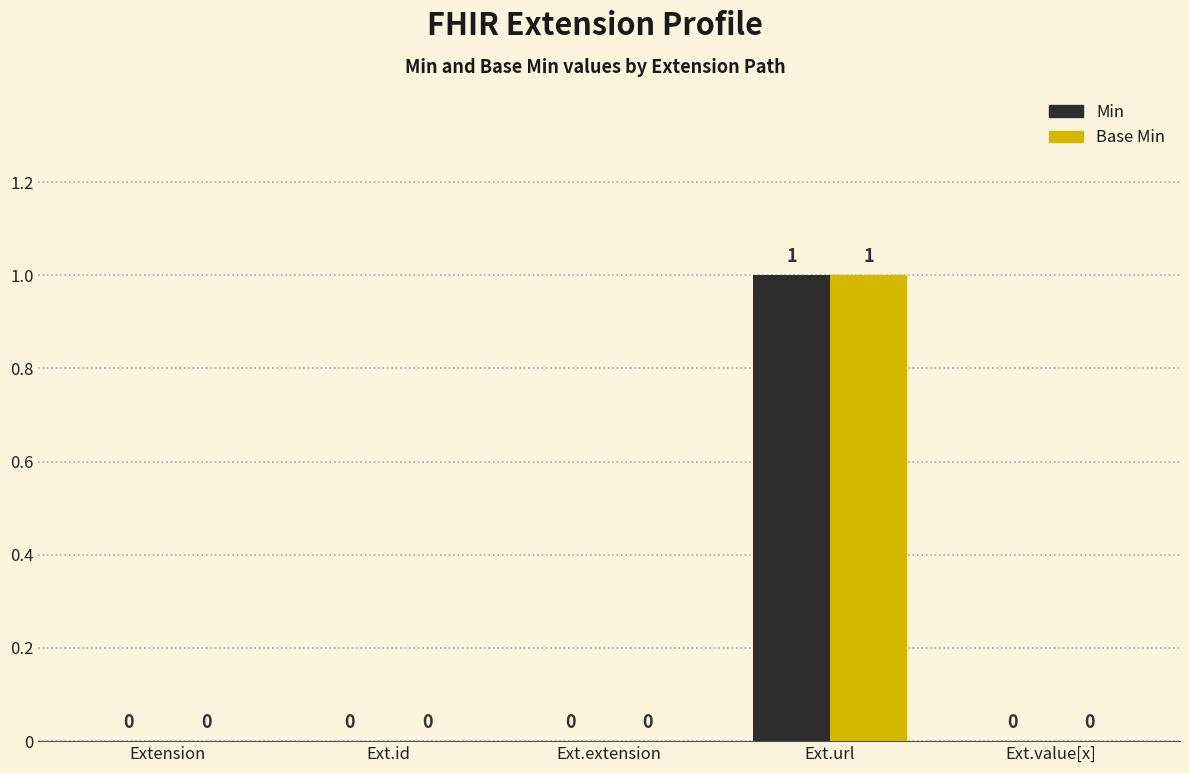

What is the sum of the Min values at Ext.url and Ext.extension?

1